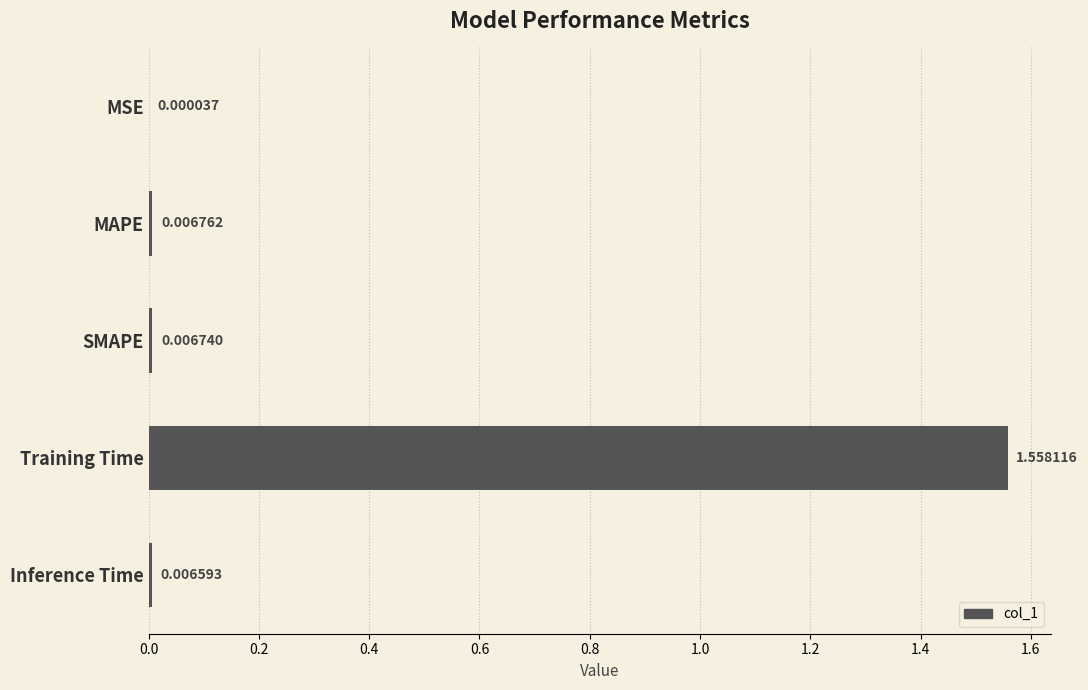

Which label corresponds to the largest value in the chart?

Training Time